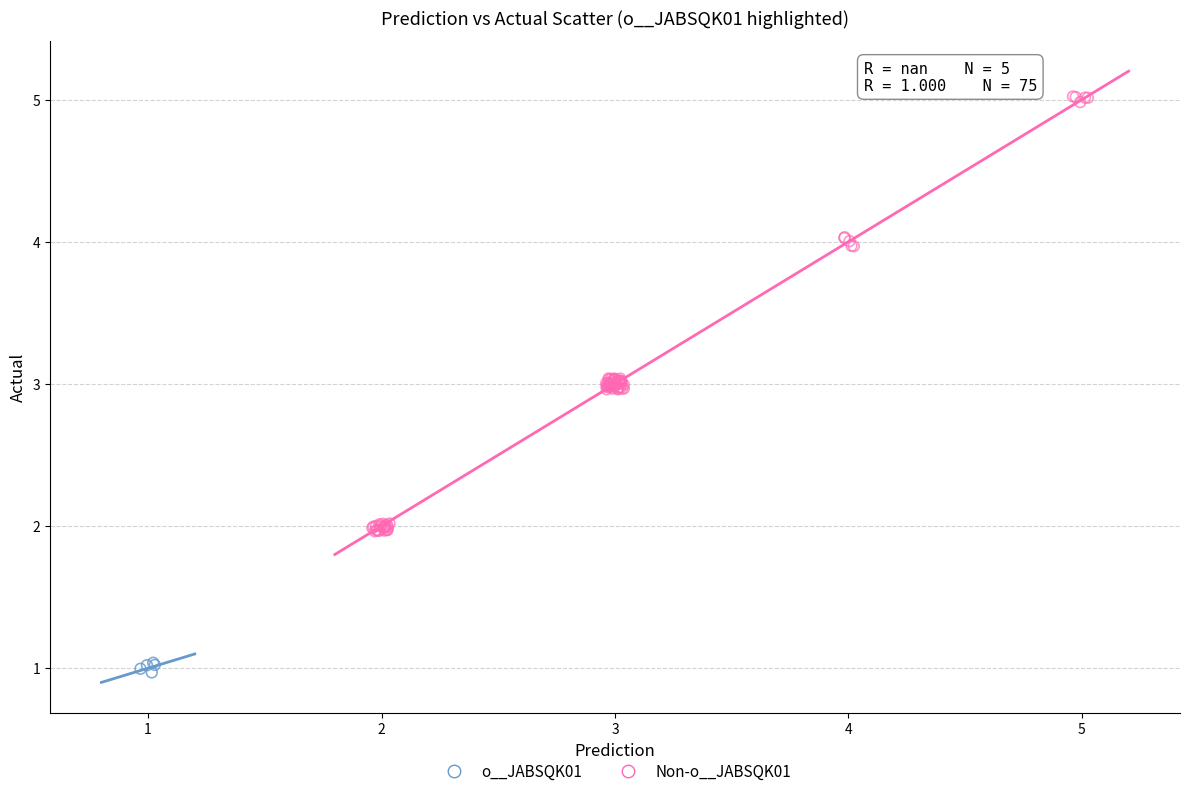

Which series contains the highest Y value?

Non-o__JABSQK01